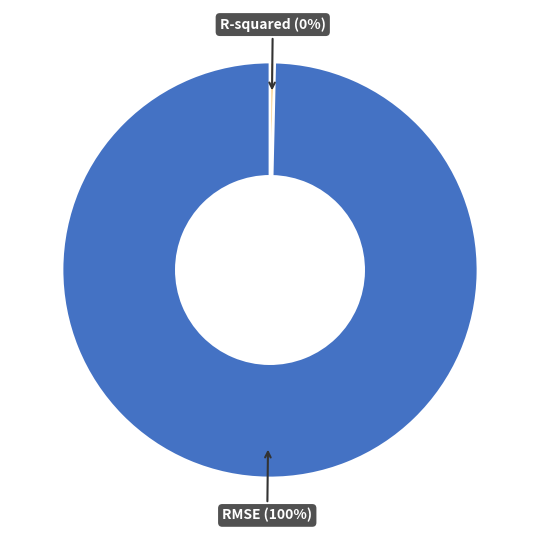

Does any single category account for the majority?

Yes